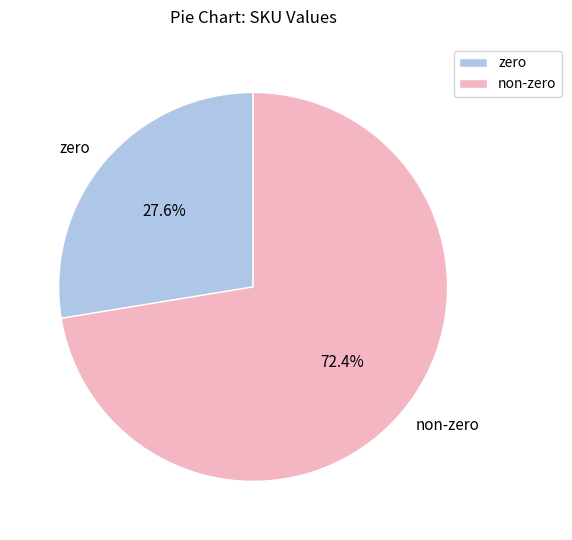

Which slice is the largest?

non-zero